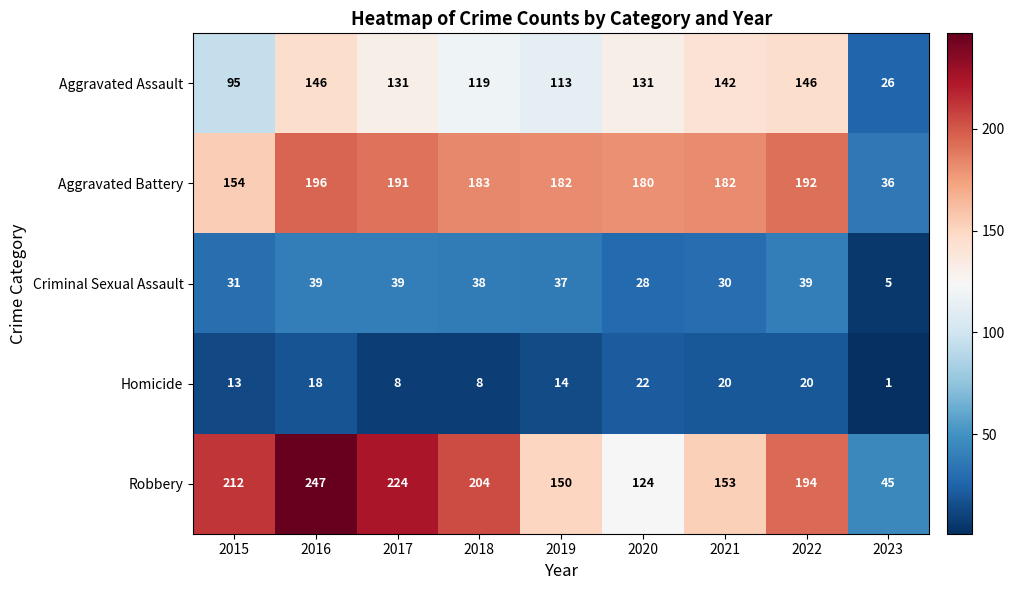

Which label corresponds to the smallest value in the chart?

2023